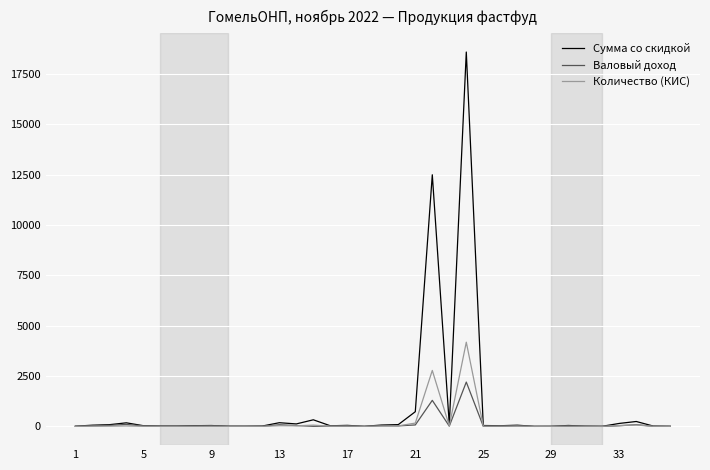

How many distinct data groups are displayed?

3